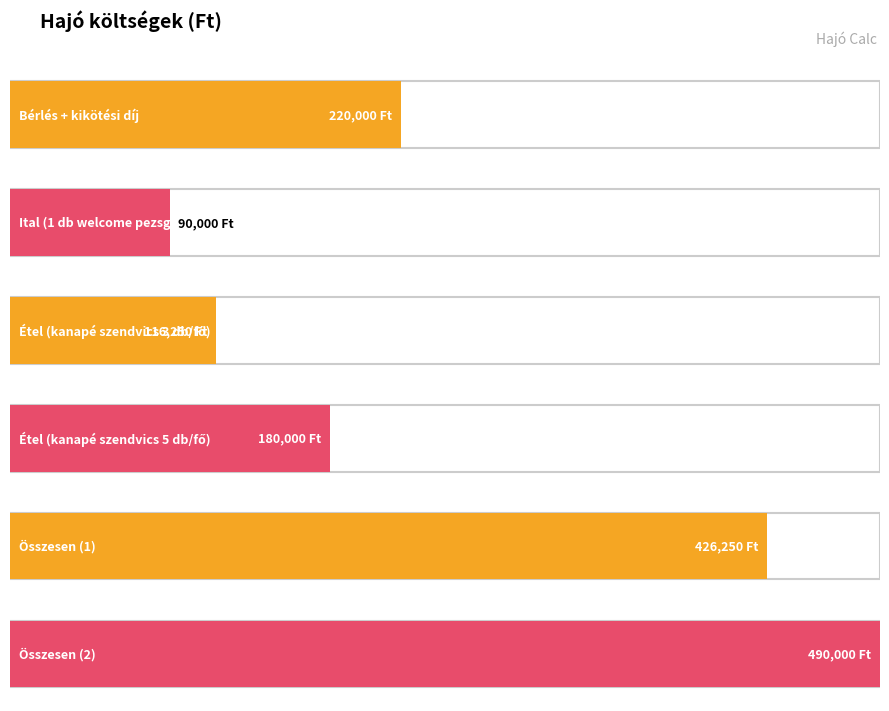

What is the difference between the maximum and minimum values?

400000